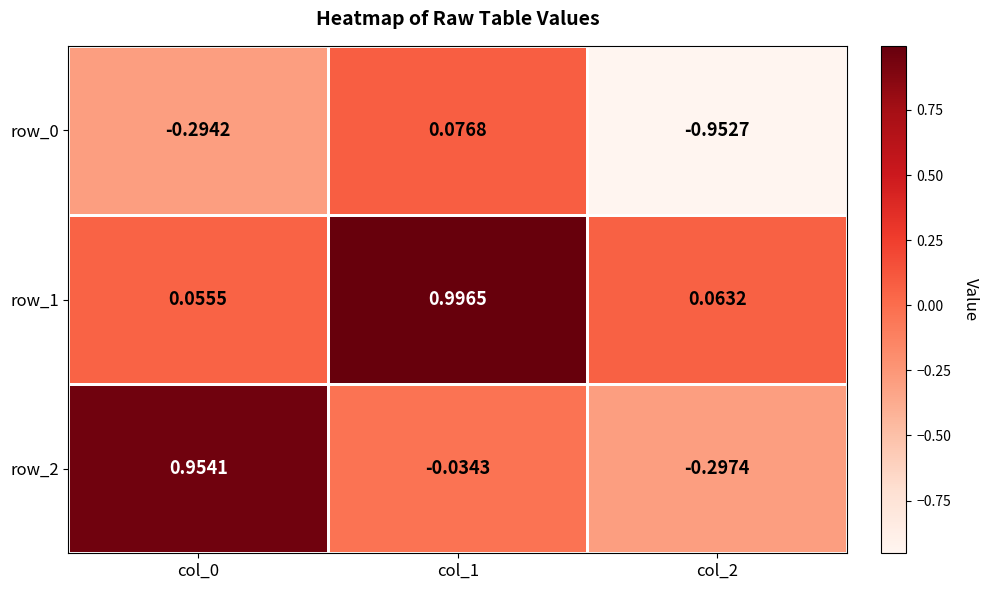

What is the difference between the highest and lowest values at col_0?

1.2